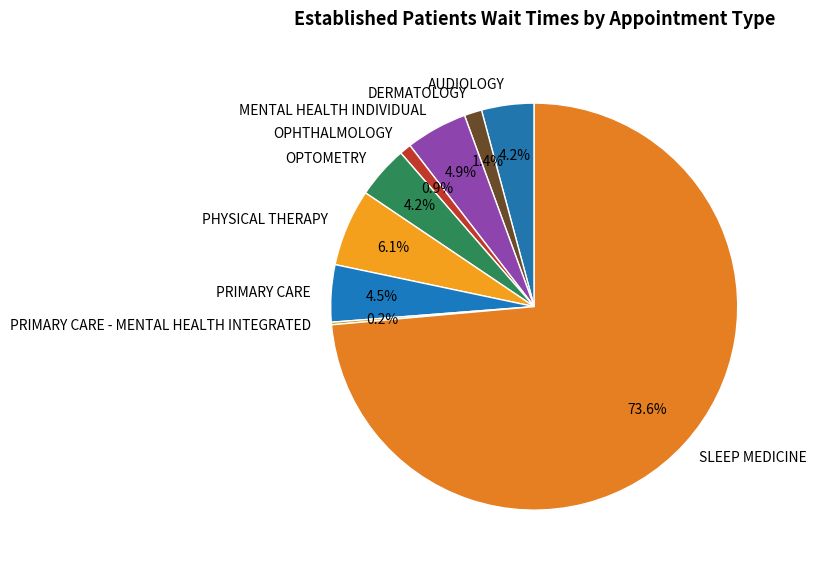

Combined, do MENTAL HEALTH INDIVIDUAL and OPTOMETRY account for over 50%?

No